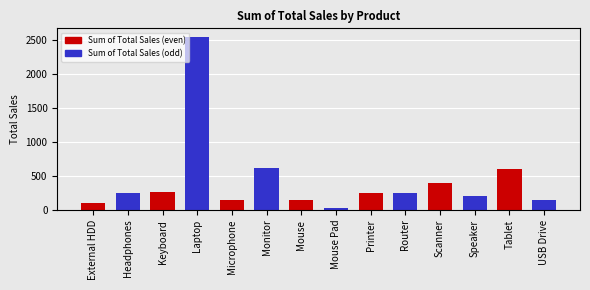

True or false: the data shows 150 at Mouse.

True